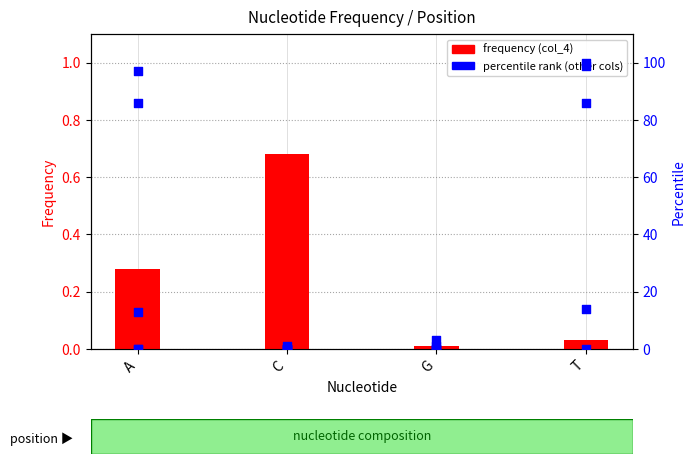

Which series contains the highest Y value?

percentile (col_12)